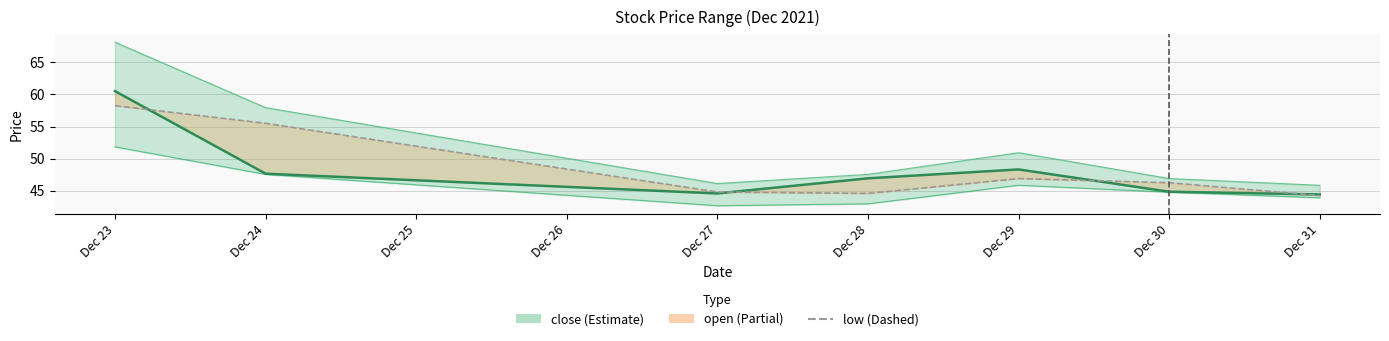

Reading right to left, list all the values displayed in this chart.

close: 44.4	44.8	48.3	46.9	44.6	47.7	60.5
open: 44.2	46.2	46.9	44.6	44.8	55.5	58.2
high: 45.8	46.9	50.9	47.5	46.1	57.9	68.1
low: 43.9	44.8	45.8	43.0	42.7	47.5	51.8